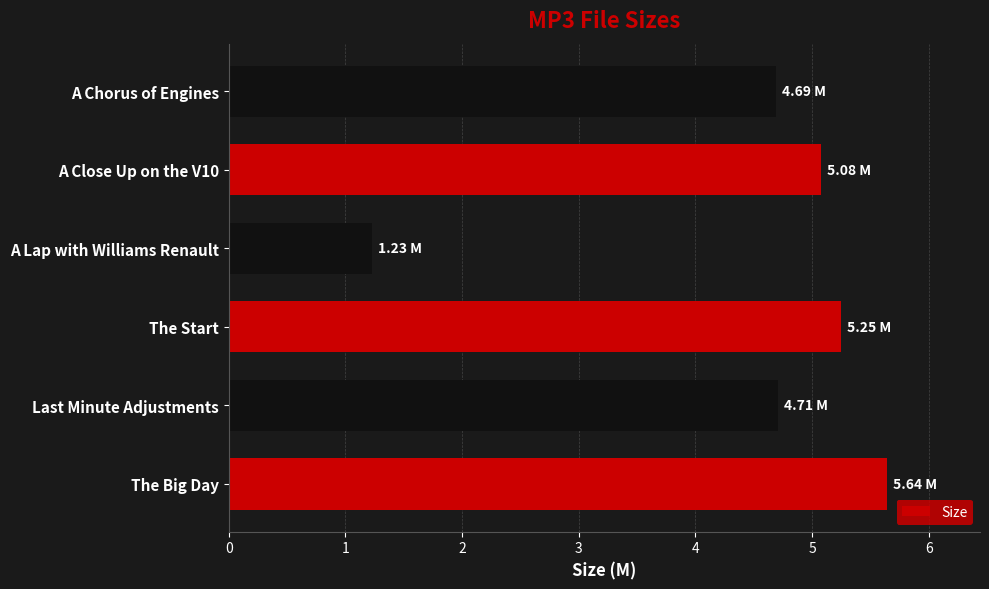

Which label corresponds to the largest value in the chart?

The Big Day